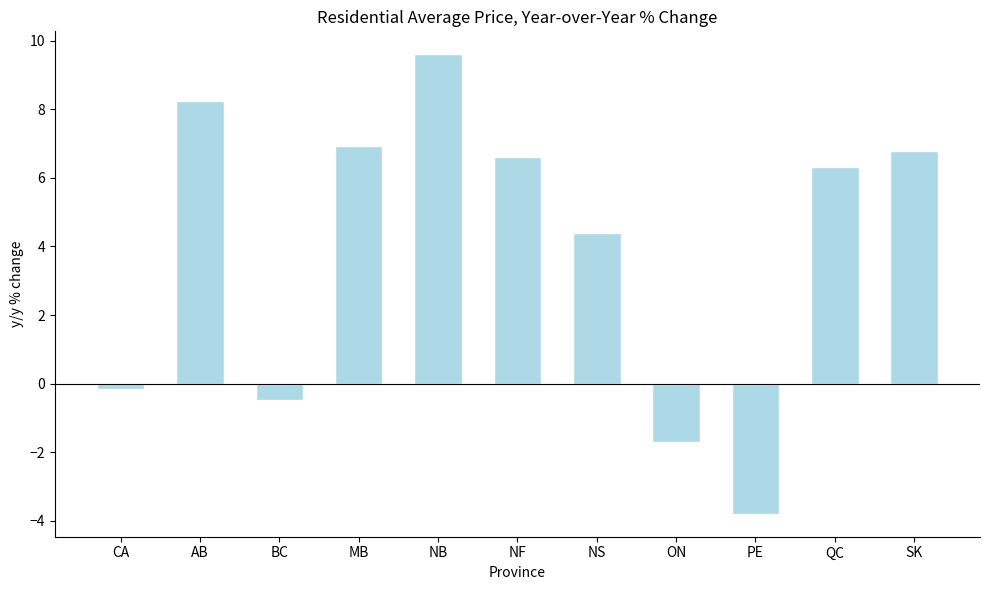

Rank the categories by value from lowest to highest.

PE, ON, BC, CA, NS, QC, NF, SK, MB, AB, NB